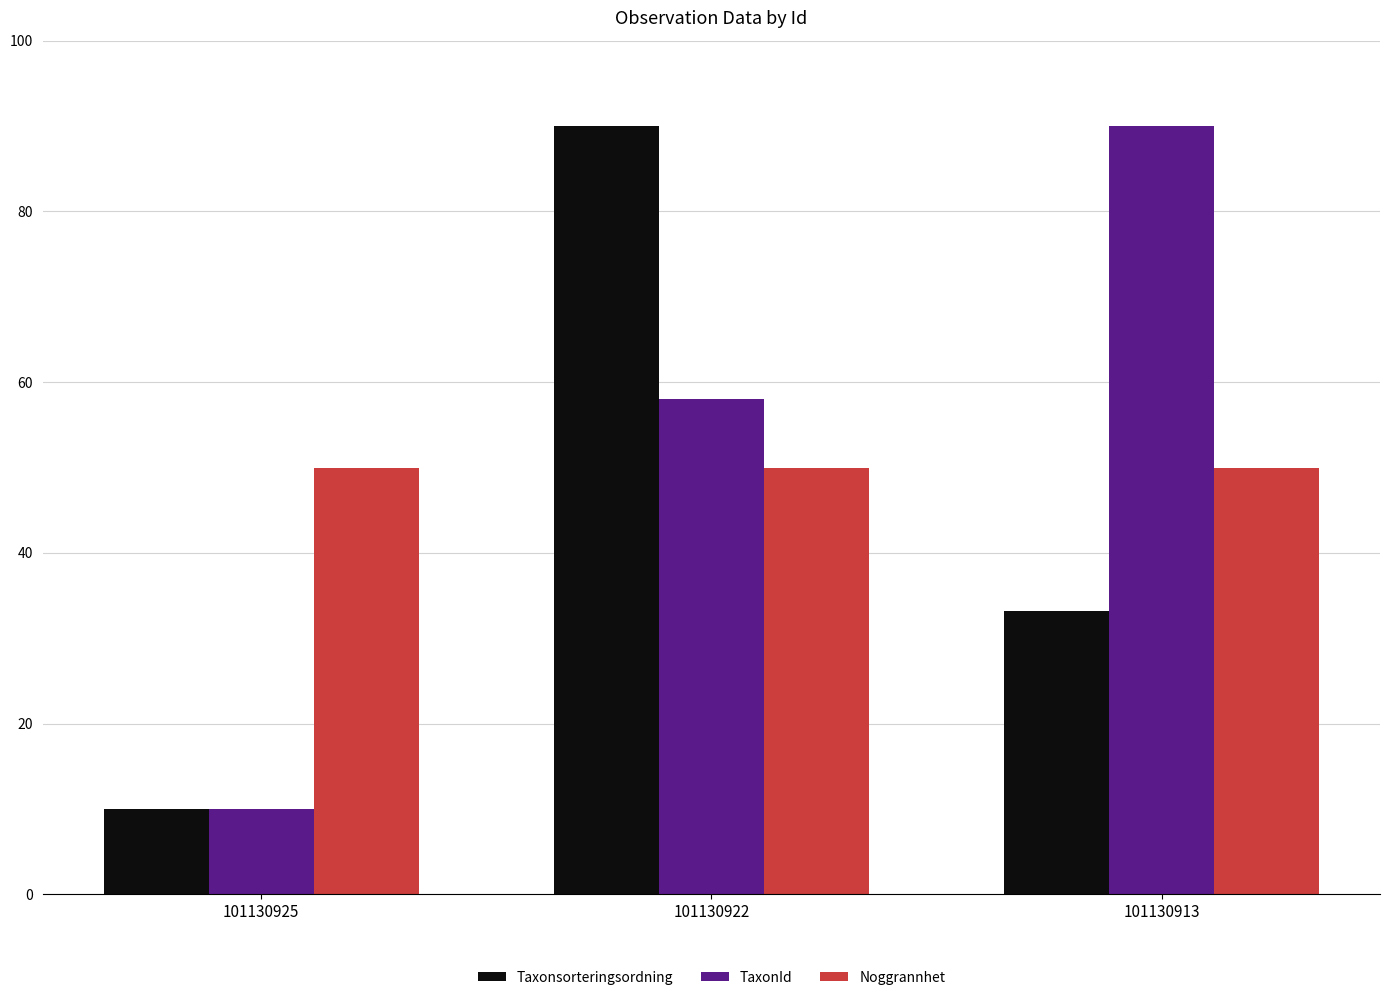

Rank the series by their average value, from highest to lowest.

TaxonId, Noggrannhet, Taxonsorteringsordning